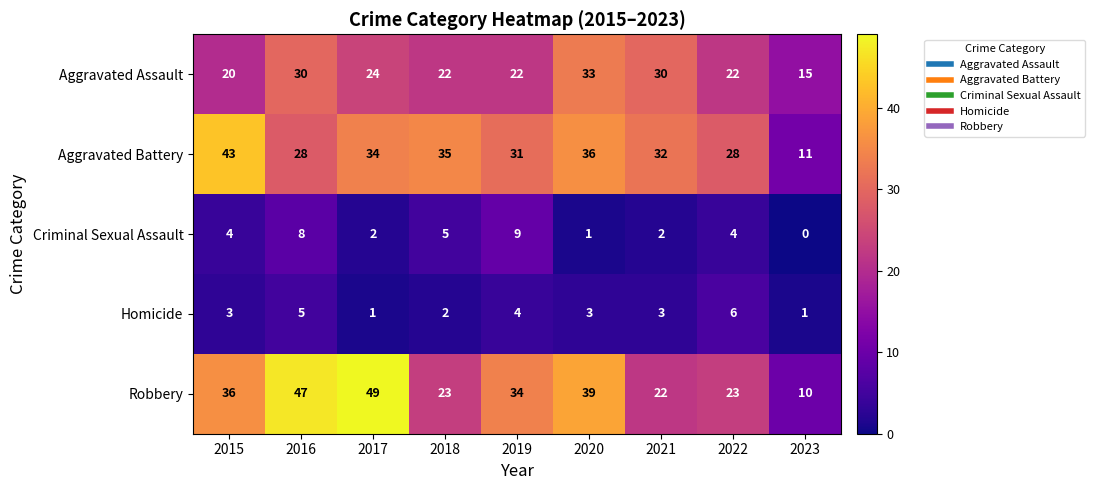

At which label does Aggravated Battery first exceed 32?

2015